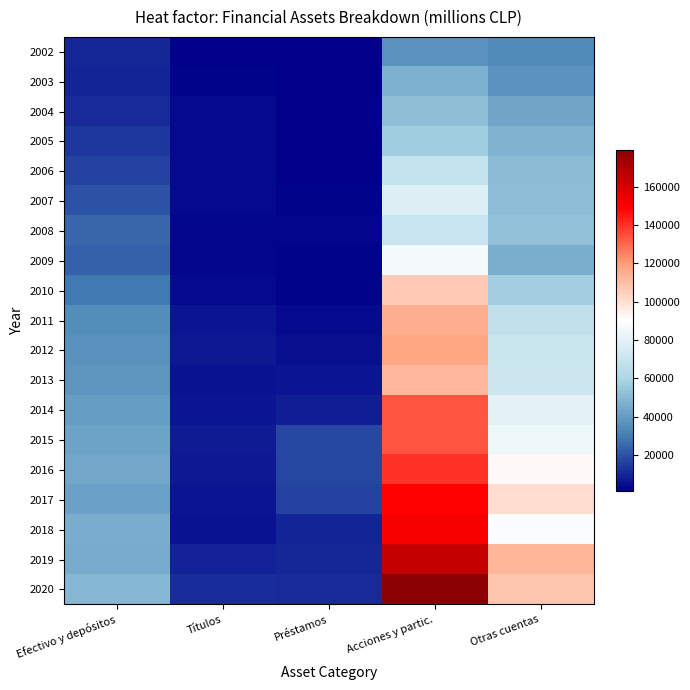

Reading right to left, what are all the values shown in this chart?

2002: Otras cuentas=34030	Acciones y partic.=37114	Préstamos=1011	Títulos=1581	Efectivo y depósitos=10198
2003: Otras cuentas=37099	Acciones y partic.=47273	Préstamos=1133	Títulos=1721	Efectivo y depósitos=9390
2004: Otras cuentas=43086	Acciones y partic.=52195	Préstamos=1189	Títulos=3119	Efectivo y depósitos=11086
2005: Otras cuentas=48130	Acciones y partic.=57190	Préstamos=1336	Títulos=3394	Efectivo y depósitos=13678
2006: Otras cuentas=50763	Acciones y partic.=68993	Préstamos=1536	Títulos=3427	Efectivo y depósitos=16883
2007: Otras cuentas=51452	Acciones y partic.=77730	Préstamos=1743	Títulos=3359	Efectivo y depósitos=19940
2008: Otras cuentas=52897	Acciones y partic.=70333	Préstamos=2687	Títulos=2612	Efectivo y depósitos=25048
2009: Otras cuentas=46865	Acciones y partic.=86374	Préstamos=2059	Títulos=2723	Efectivo y depósitos=23621
2010: Otras cuentas=57446	Acciones y partic.=106350	Préstamos=2191	Títulos=3577	Efectivo y depósitos=29122
2011: Otras cuentas=67299	Acciones y partic.=114810	Préstamos=3725	Títulos=5913	Efectivo y depósitos=34779
2012: Otras cuentas=71286	Acciones y partic.=117451	Préstamos=5174	Títulos=7128	Efectivo y depósitos=35994
2013: Otras cuentas=71388	Acciones y partic.=112320	Préstamos=6149	Títulos=5461	Efectivo y depósitos=37241
2014: Otras cuentas=80536	Acciones y partic.=133729	Préstamos=8497	Títulos=6490	Efectivo y depósitos=40362
2015: Otras cuentas=84432	Acciones y partic.=133364	Préstamos=17384	Títulos=7702	Efectivo y depósitos=42563
2016: Otras cuentas=91611	Acciones y partic.=139655	Préstamos=17641	Títulos=6789	Efectivo y depósitos=44129
2017: Otras cuentas=99870	Acciones y partic.=149058	Préstamos=16747	Títulos=6182	Efectivo y depósitos=42021
2018: Otras cuentas=88399	Acciones y partic.=151318	Préstamos=9937	Títulos=5826	Efectivo y depósitos=45795
2019: Otras cuentas=113032	Acciones y partic.=164142	Préstamos=10361	Títulos=9078	Efectivo y depósitos=45106
2020: Otras cuentas=107876	Acciones y partic.=179219	Préstamos=11361	Títulos=11755	Efectivo y depósitos=49502